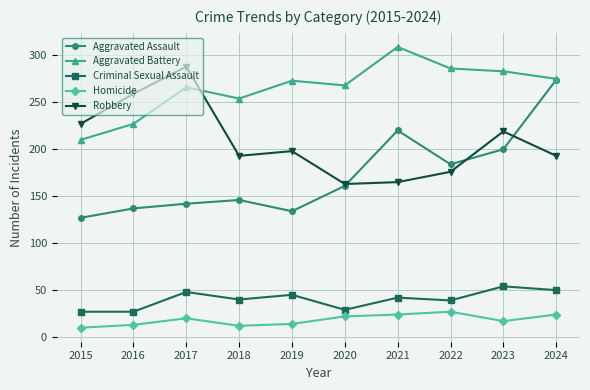

At which label does Aggravated Assault reach its peak?

2024